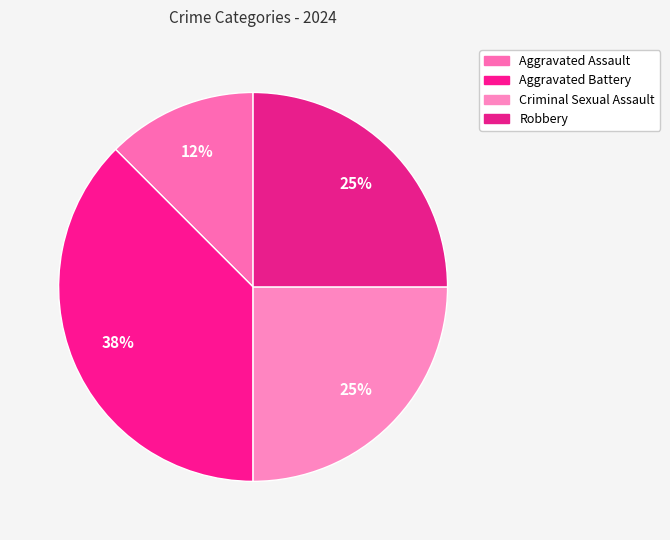

How many segments does this pie chart have?

4